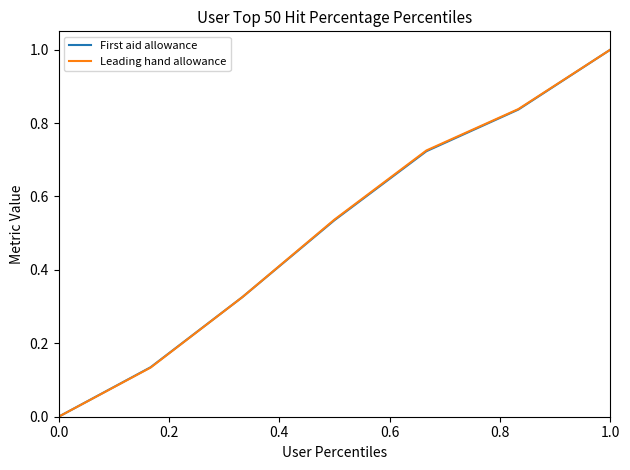

What is the maximum value shown in the chart?

1.0